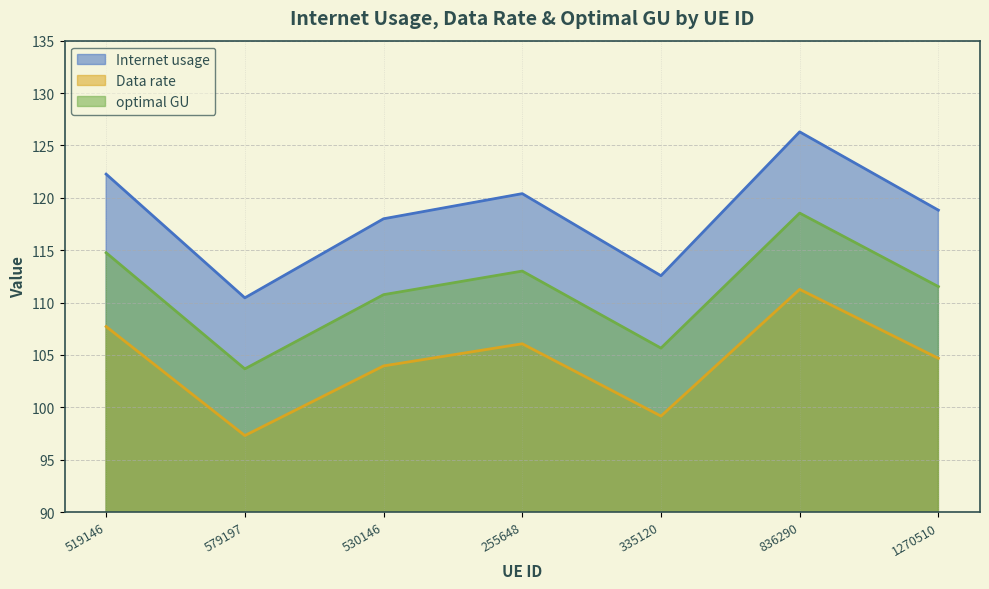

What are all the series names shown in the legend?

Internet usage, Data rate, optimal GU